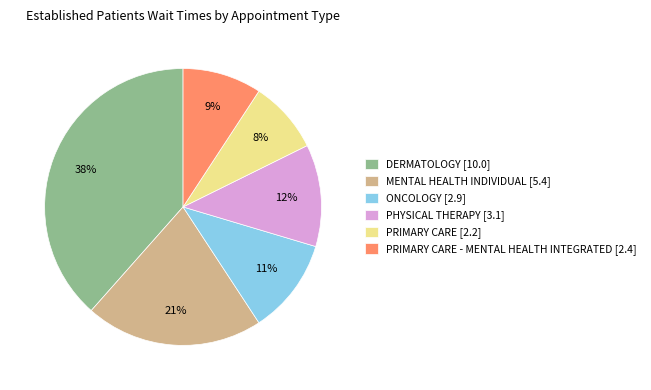

What is the ratio of the value at ONCOLOGY [2.9] to the value at PRIMARY CARE - MENTAL HEALTH INTEGRATED [2.4]?

1.2